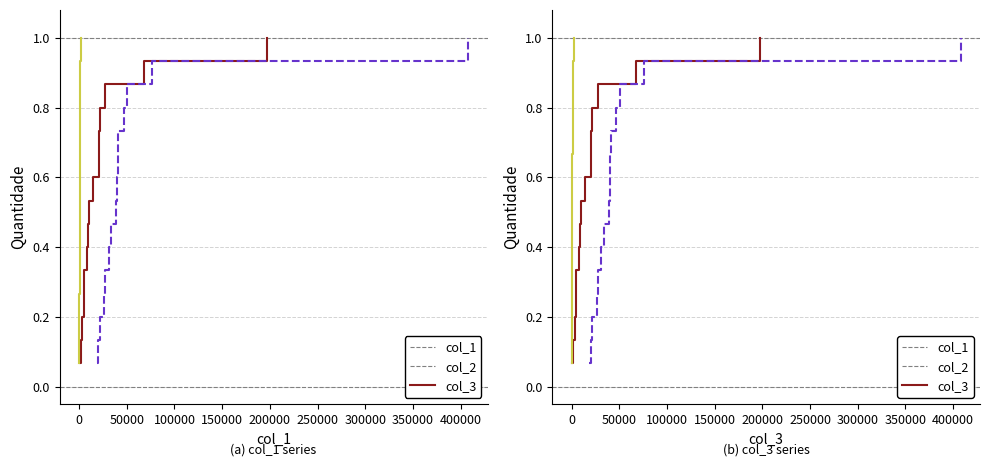

What is the difference between the second highest and second lowest values in the col_1 series?

0.8